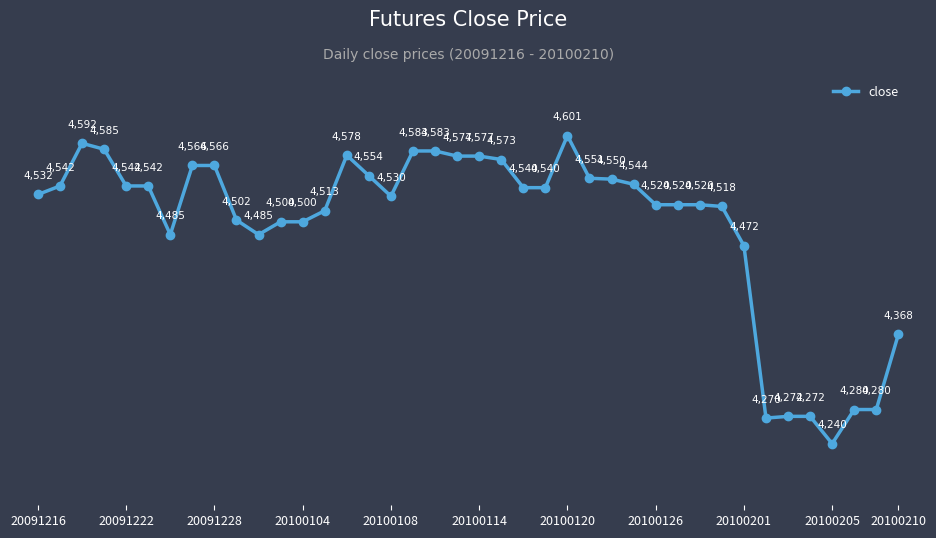

What is the value of the 18th point from the left?

4583